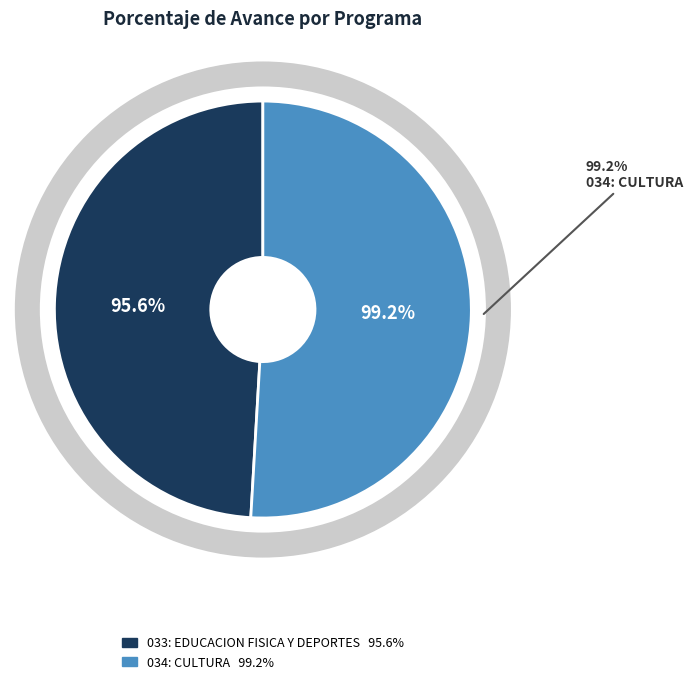

To the nearest percent, what portion does 033: EDUCACION FISICA Y DEPORTES represent?

49%